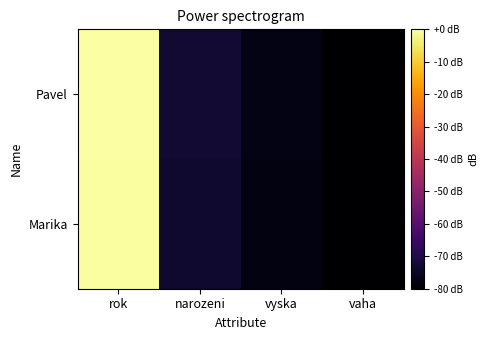

Rank the series by their maximum value, from lowest to highest.

Marika, Pavel